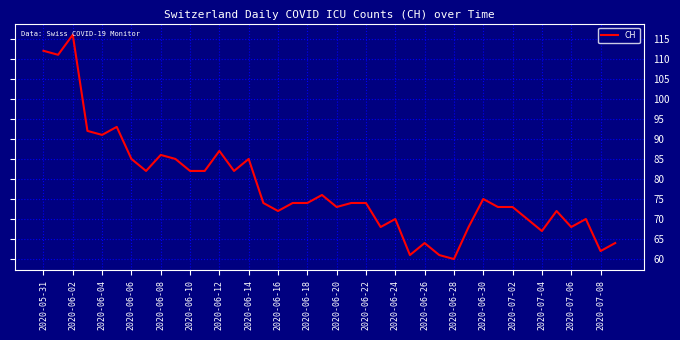

What is the maximum value shown in the chart?

116